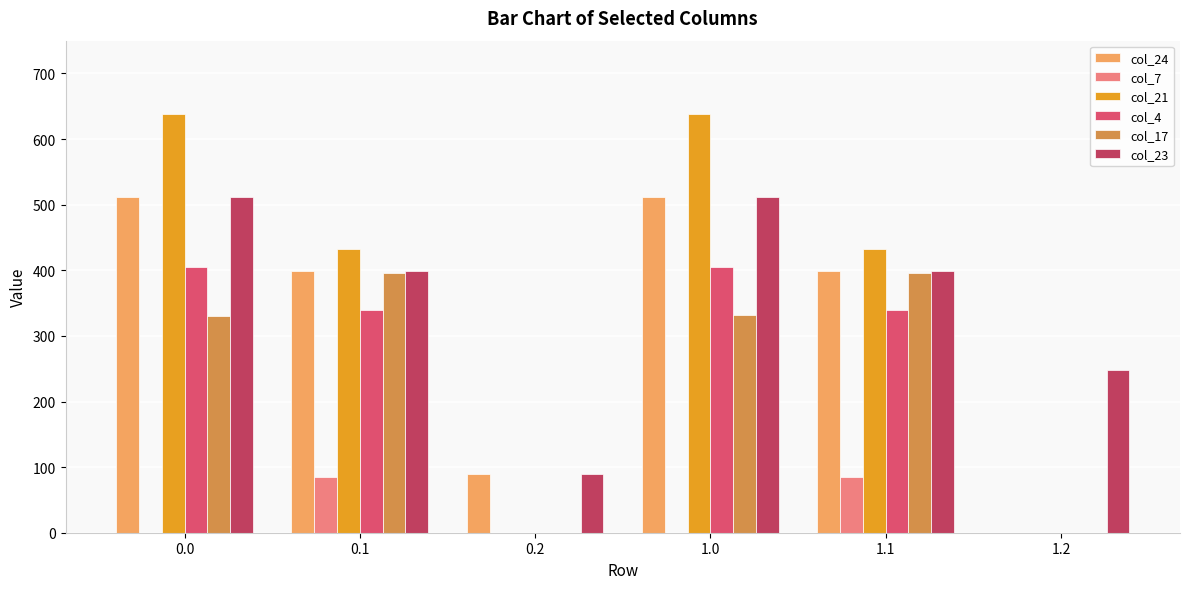

What is the average value of the col_4 series?

248.2